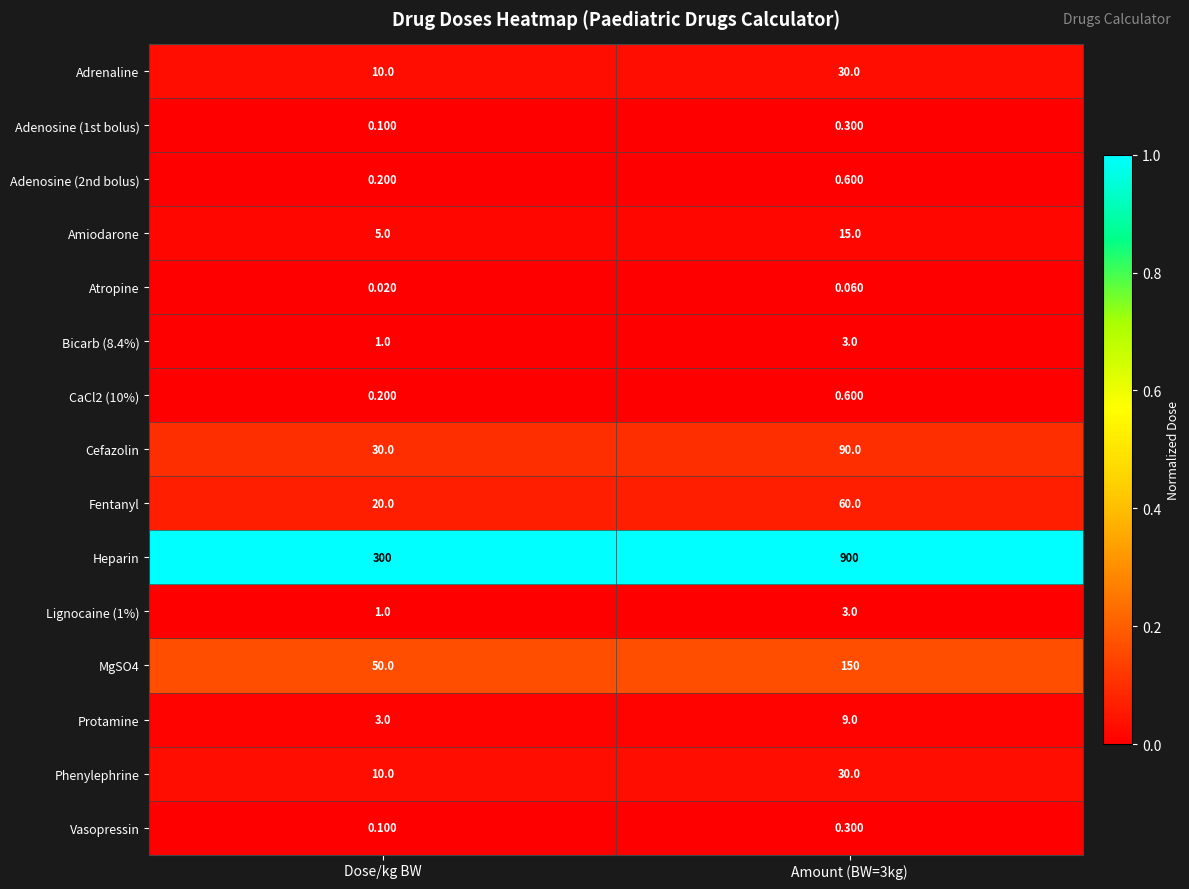

What is the total value across all series at Amount (BW=3kg)?

1291.9